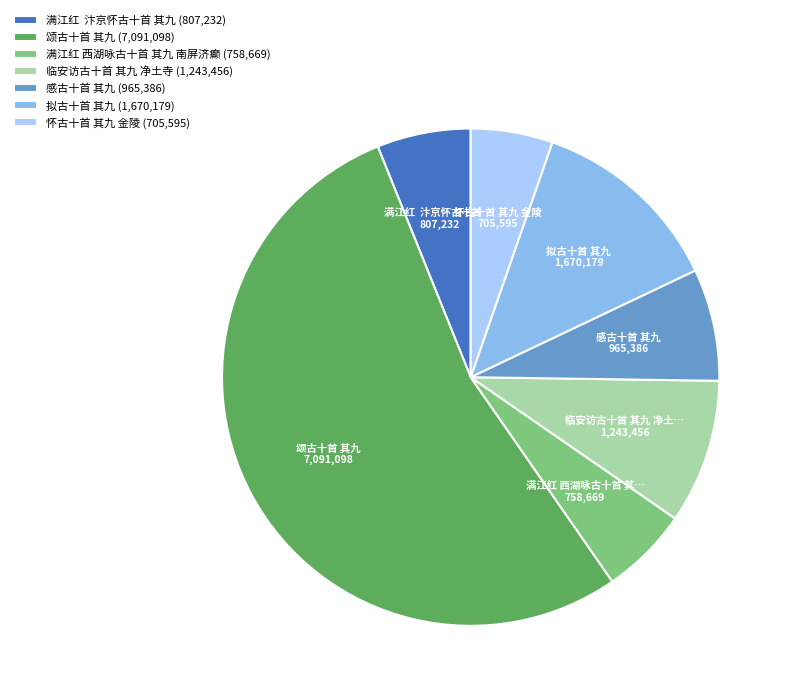

What is the majority slice?

颂古十首 其九